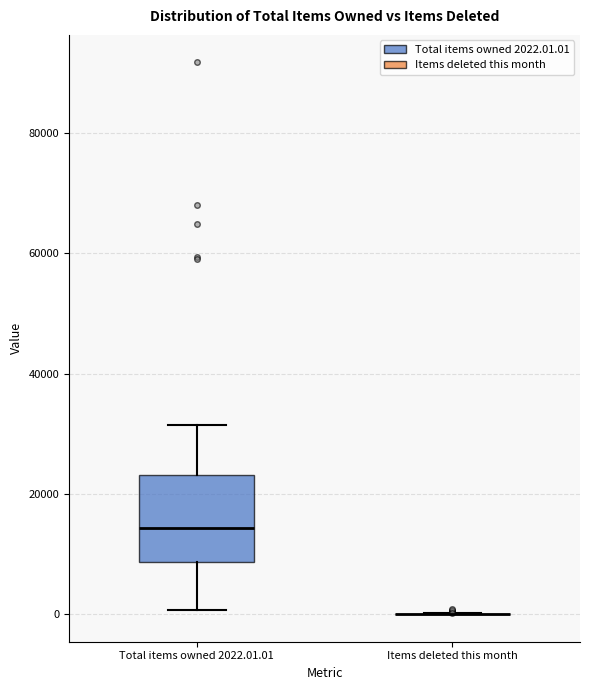

Comparing the boxes themselves (not the whiskers), which one is the tallest?

Total items owned 2022.01.01